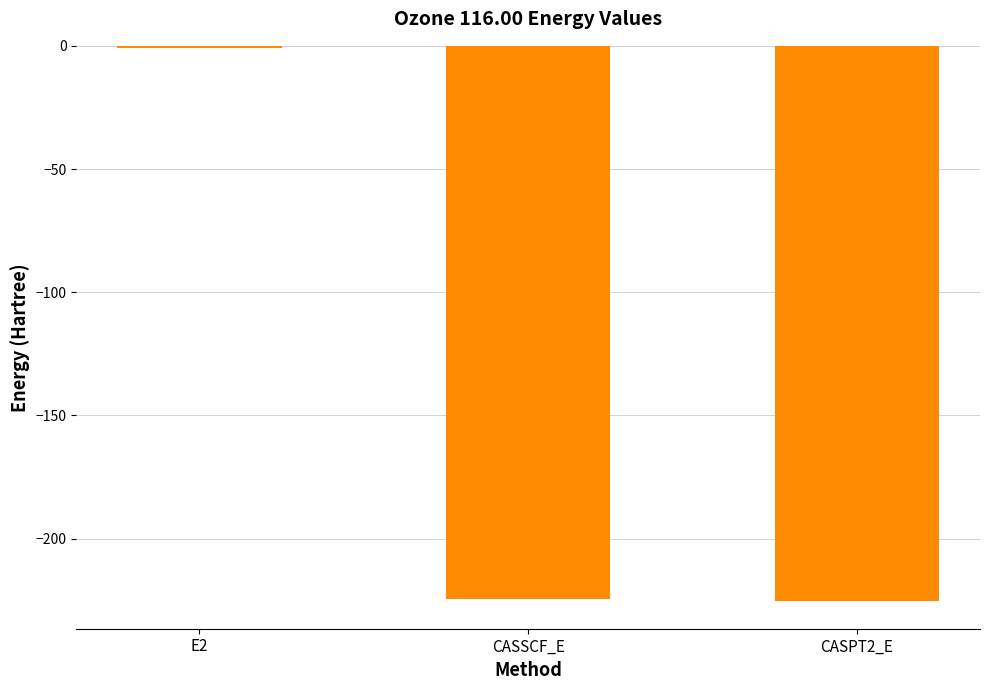

The value at CASSCF_E is -224.6. True or false?

True